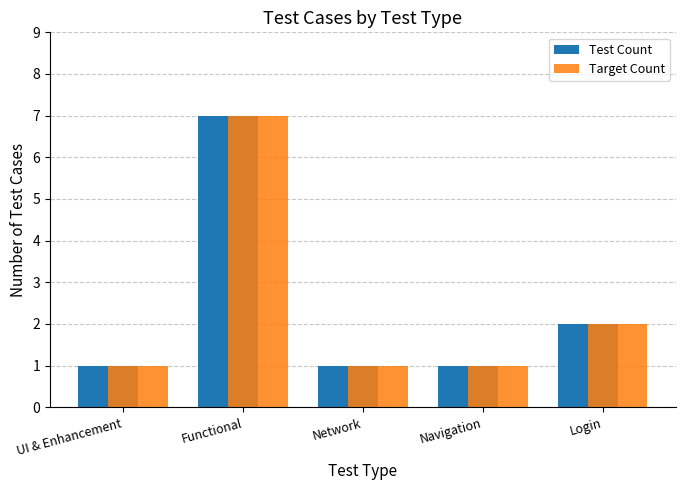

At which category is the sum across all series the highest?

Functional